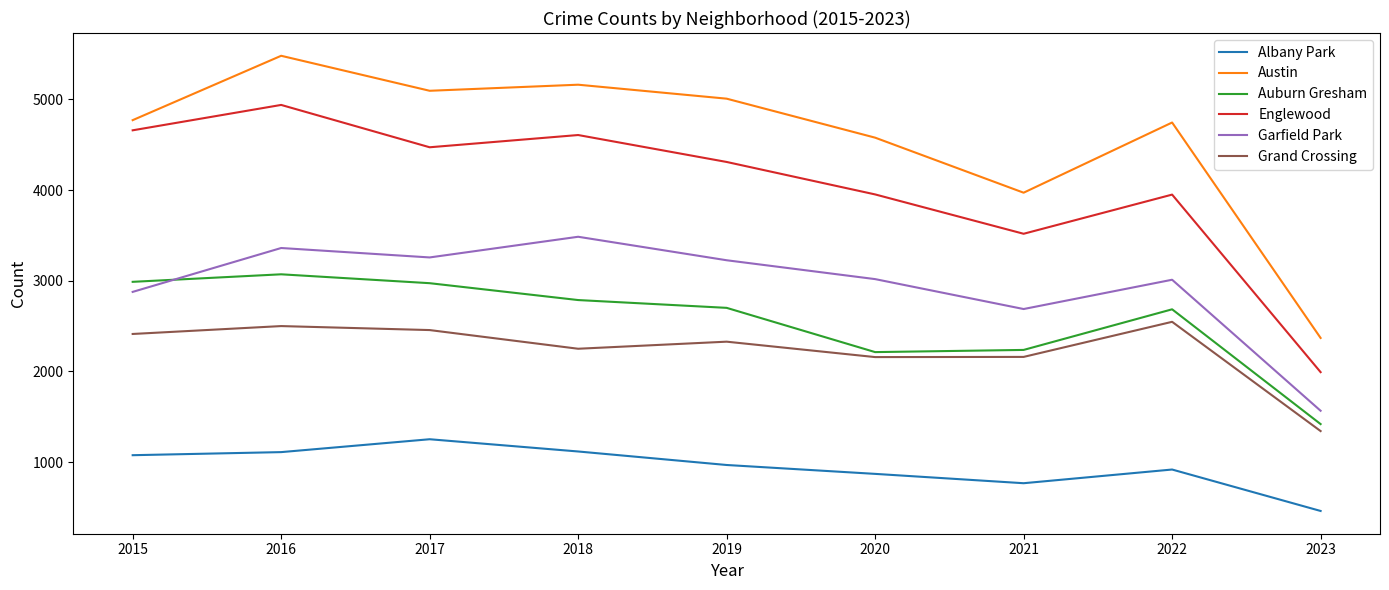

Is the value of Auburn Gresham at 2022 greater than the value of Austin at 2019?

No